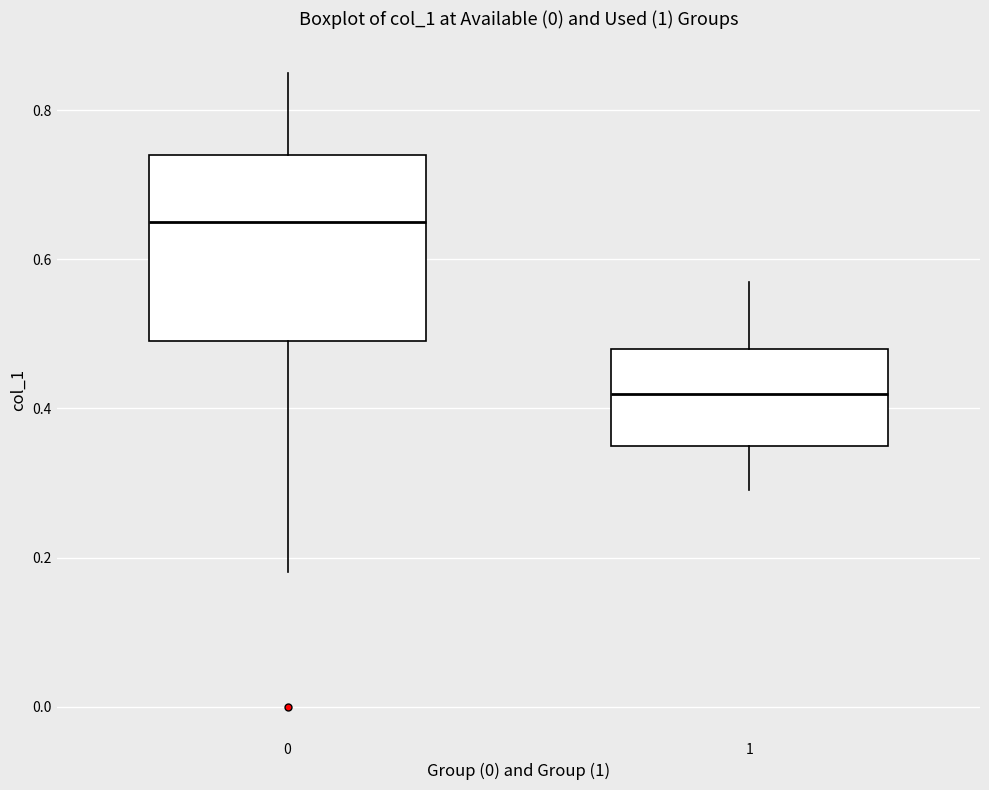

Reading left to right, transcribe this box plot: for each box, give where its median line is, the range the box spans, and where its two whiskers end, as read against the y-axis. The values are not printed on the chart, so give them approximately, as read against the axis.

0: median 0.66, box 0.50 to 0.74, whiskers 0.18 to 0.86
1: median 0.42, box 0.36 to 0.48, whiskers 0.30 to 0.58